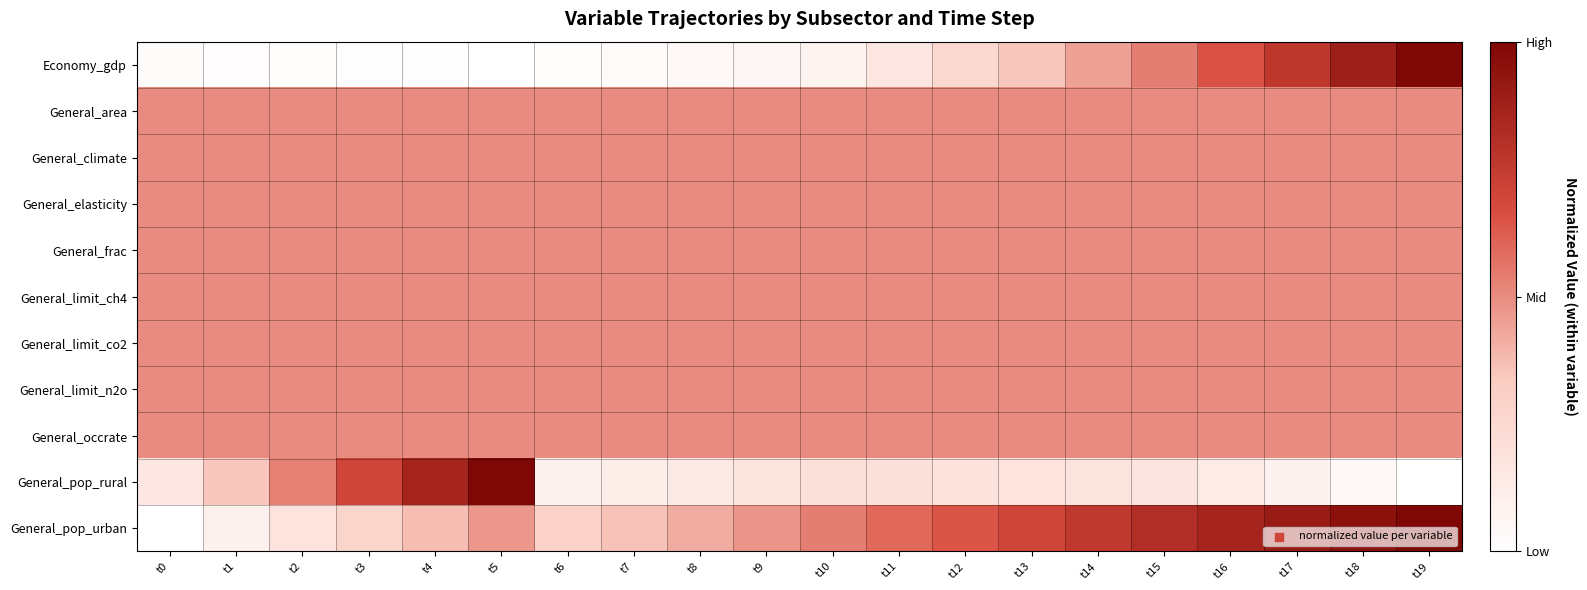

List the series in order of their peak value, lowest first.

General_area, General_climate, General_elasticity, General_frac, General_limit_ch4, General_limit_co2, General_limit_n2o, General_occrate, Economy_gdp, General_pop_rural, General_pop_urban